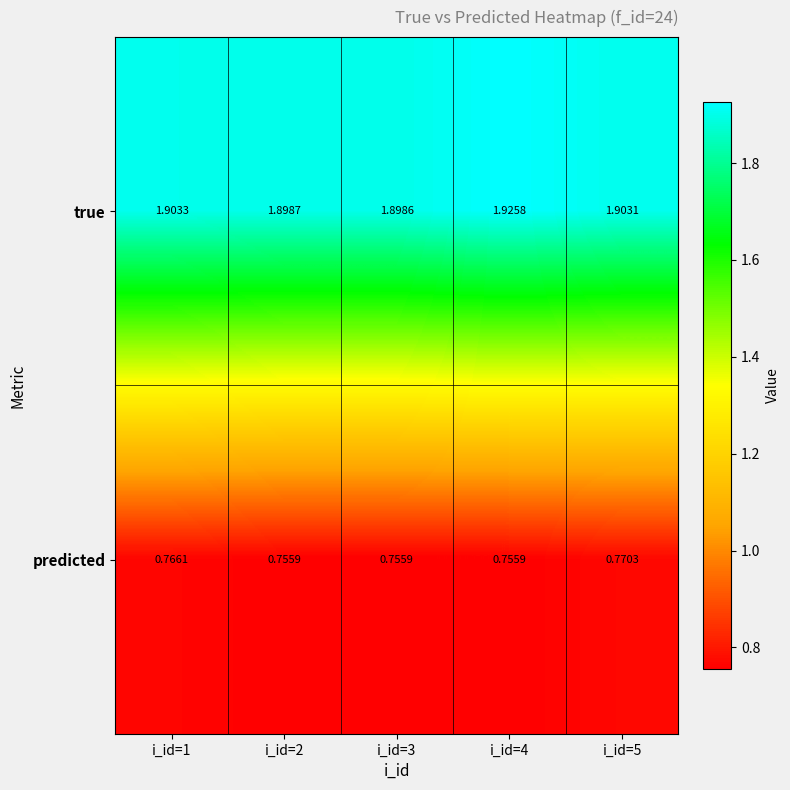

Between i_id=3 and i_id=4, which series saw the biggest shift?

true